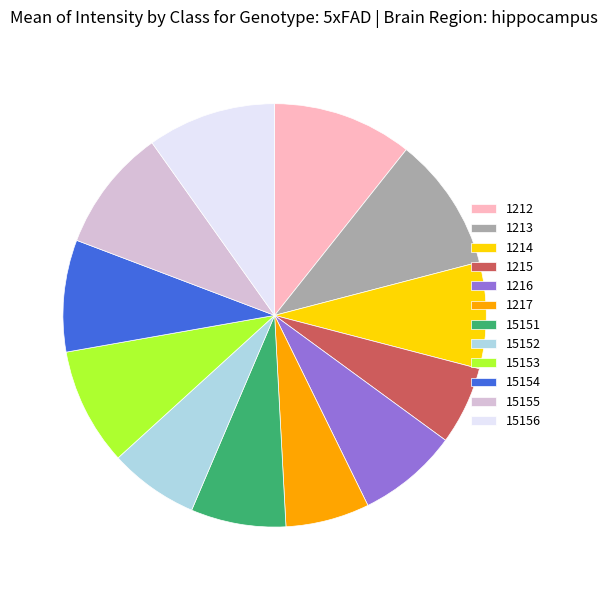

True or false: 1213 accounts for 10% of the total.

True